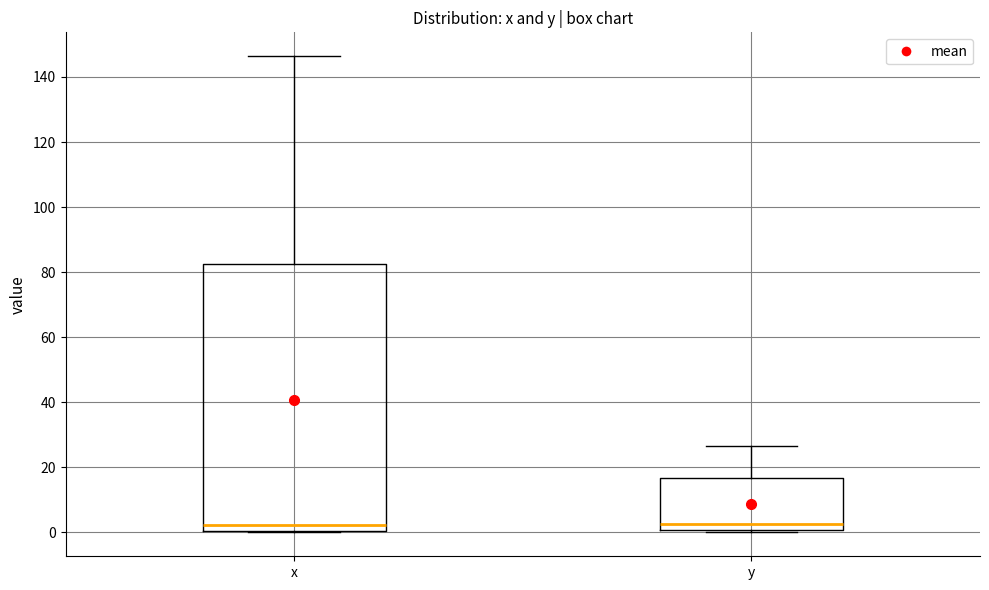

Reading left to right, read every box against the y-axis: the position of its median line, the range the box covers, and the ends of its whiskers. The values are not printed on the chart, so give them approximately, as read against the axis.

x: median 2, box 0 to 82, whiskers 0 to 146
y: median 2, box 0 to 16, whiskers 0 (just below the box's lower edge) to 26